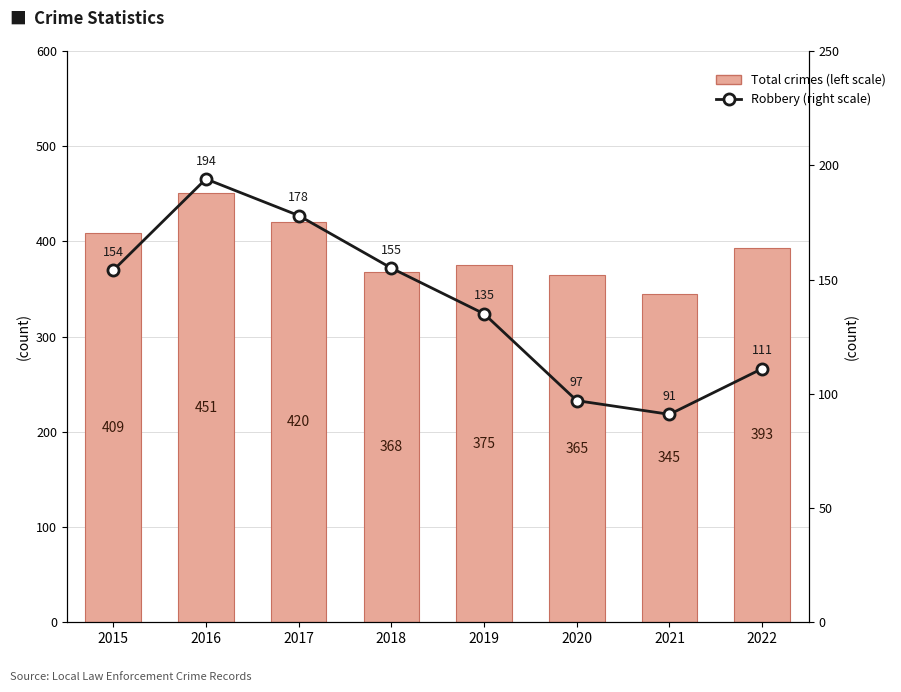

Which has a higher value, 2017 or 2021?

2017